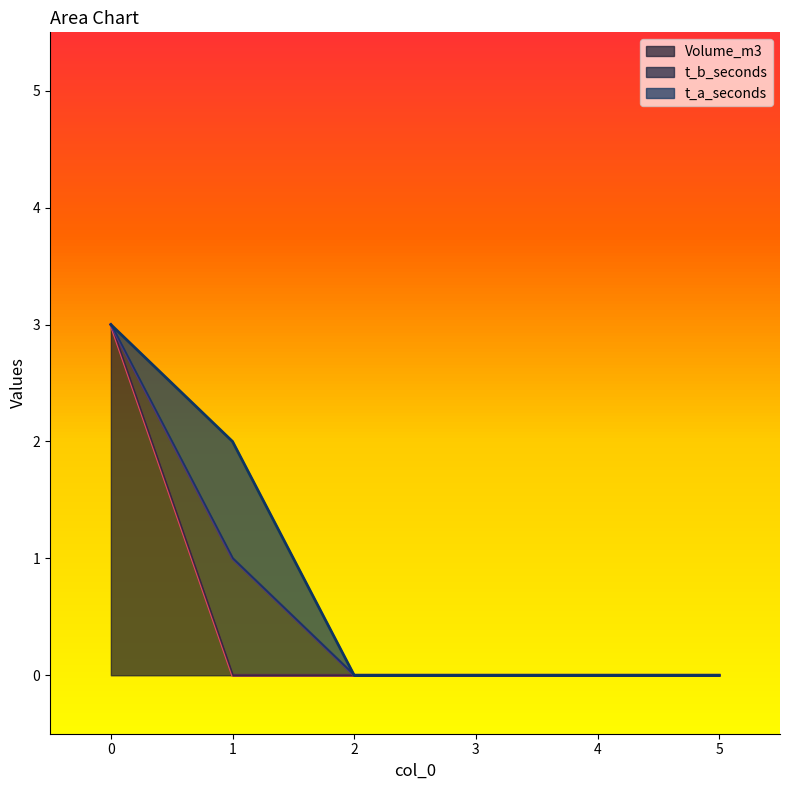

True or false: t_a_seconds and Volume_m3 cross at least once.

True